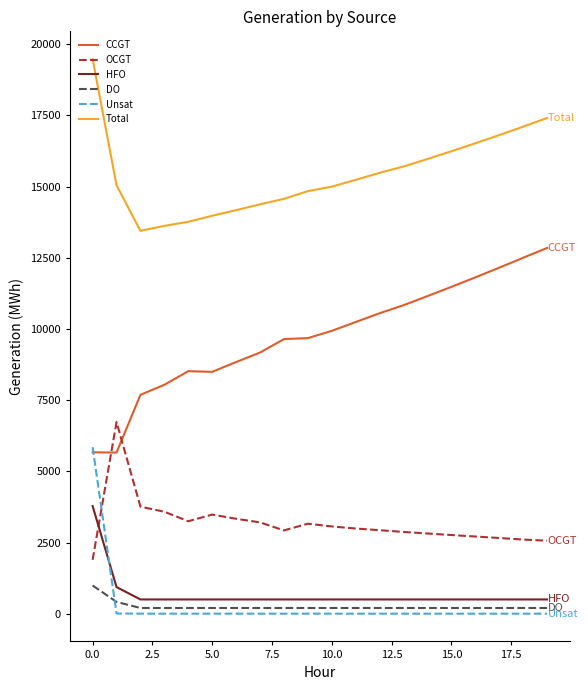

List the series in order of their peak value, highest first.

Total, CCGT, OCGT, Unsat, HFO, DO